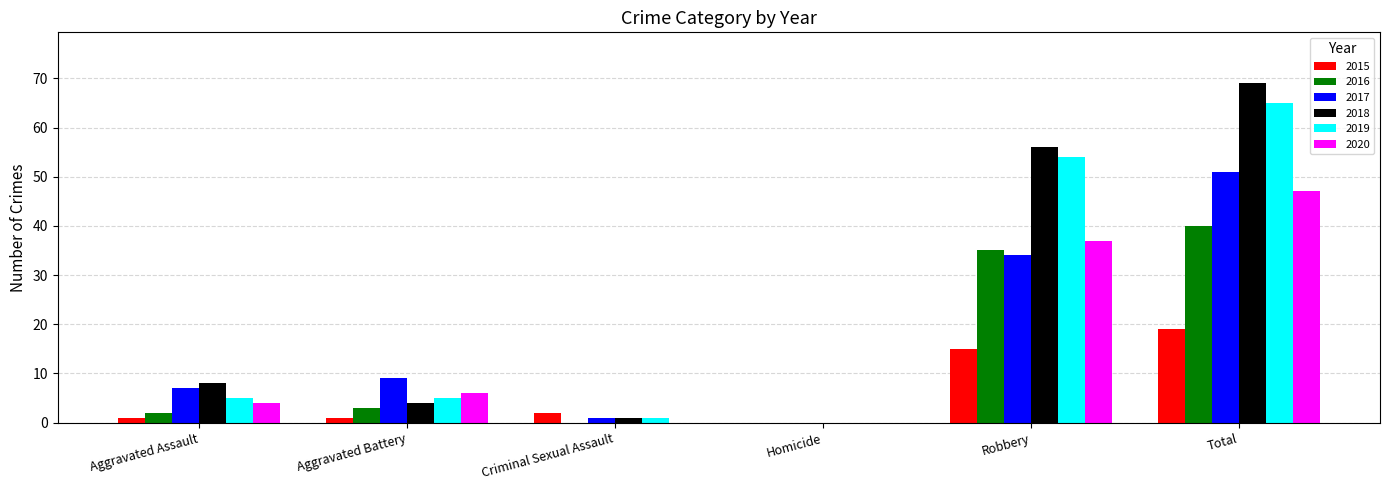

How many distinct data groups are displayed?

6